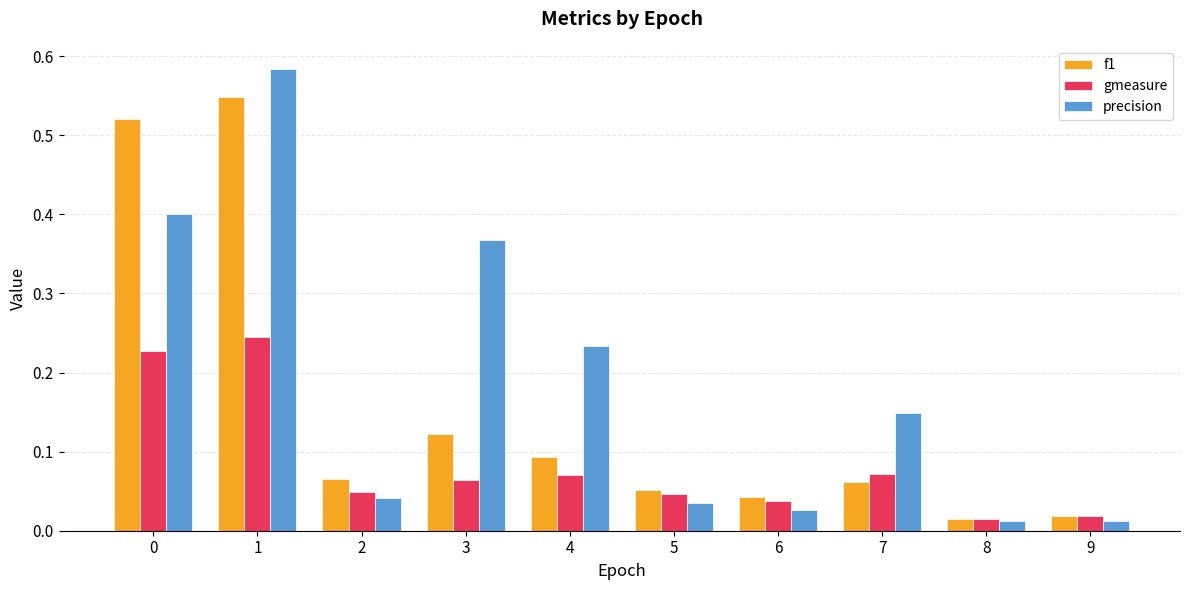

Rank the series by their maximum value, from highest to lowest.

precision, f1, gmeasure